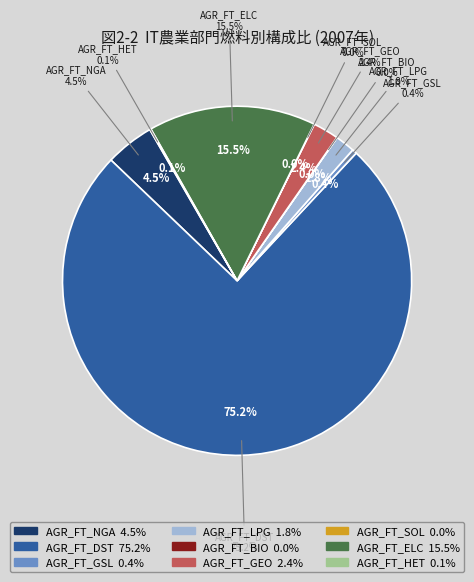

Is it true that AGR_FT_GSL is 1% of the pie?

False